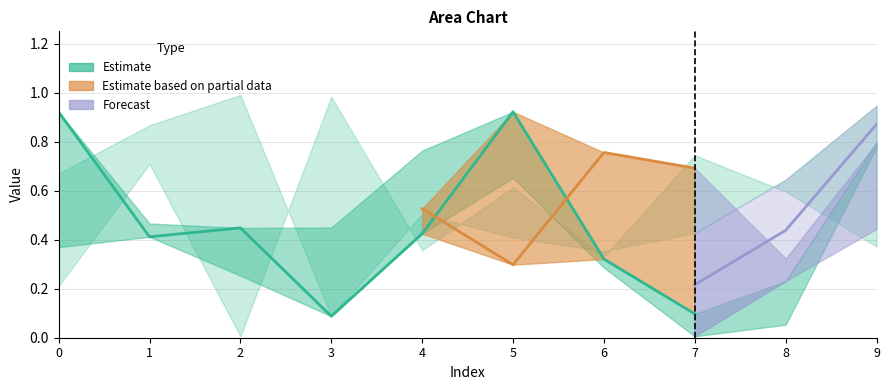

Which category has the lowest value across all series?

2